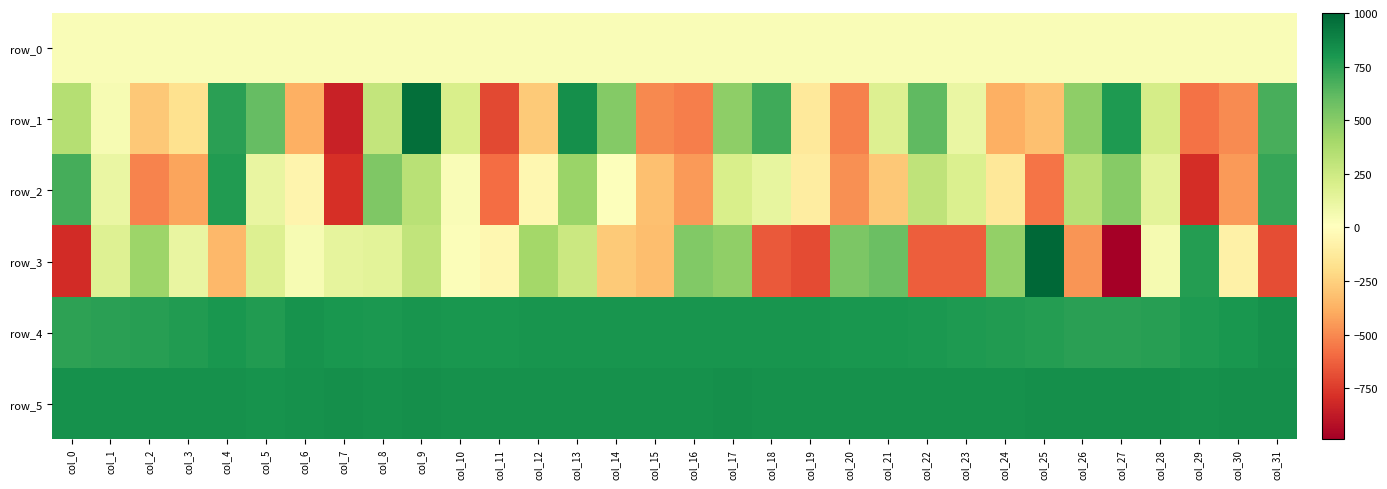

The value of row_1 at col_3 is -175.0. True or false?

True